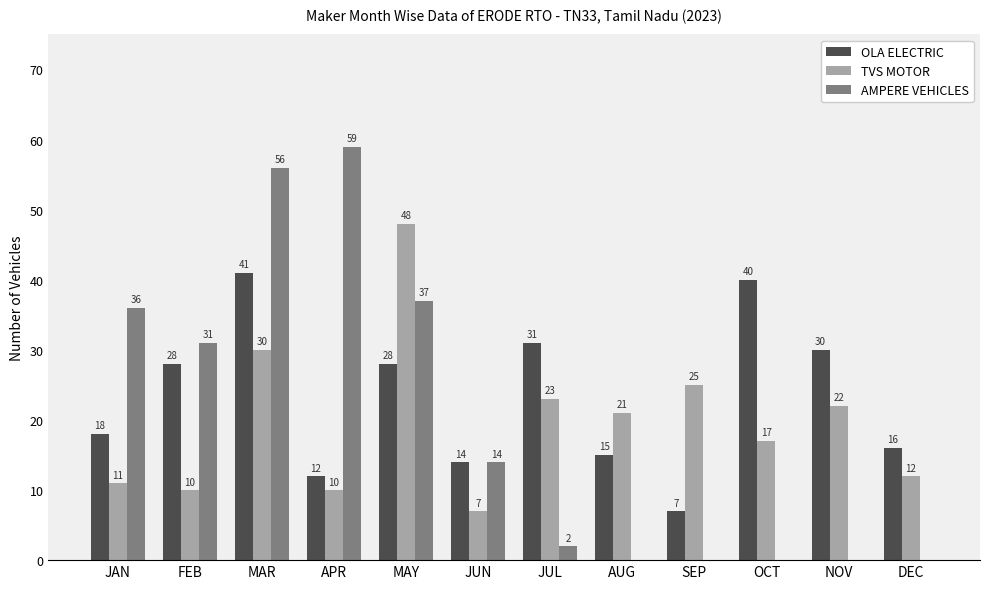

What is the maximum value for TVS MOTOR?

48